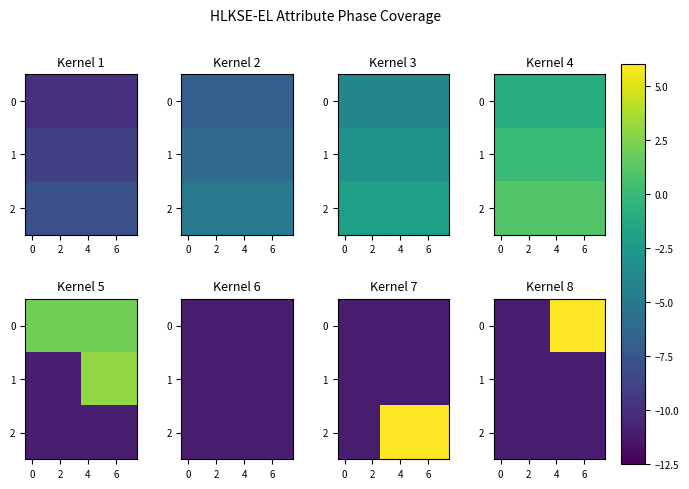

At which category is the sum across all series the highest?

4